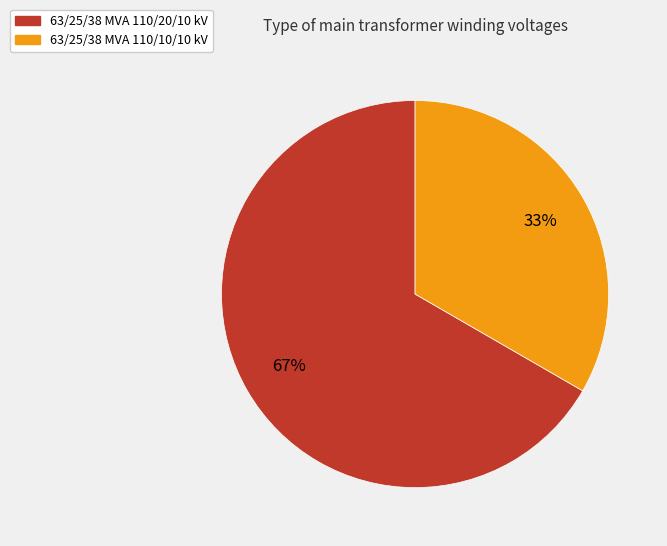

Rank the categories by value from lowest to highest.

63/25/38 MVA 110/10/10 kV, 63/25/38 MVA 110/20/10 kV